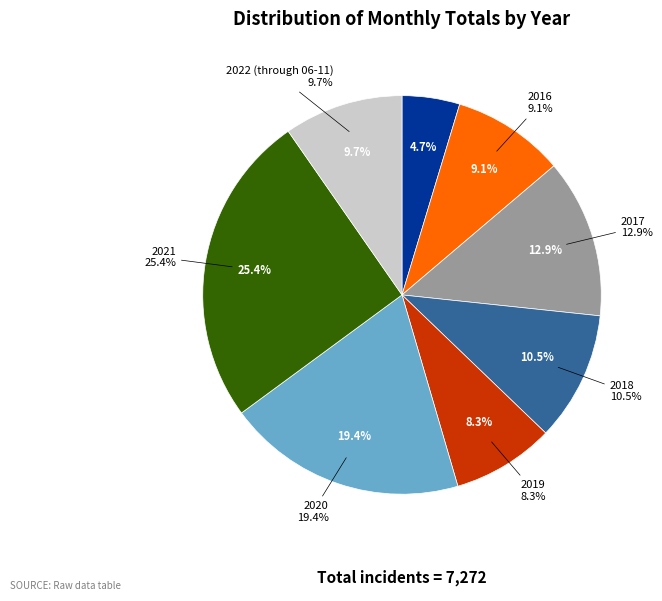

Is it true that 2018 is 11% of the pie?

True